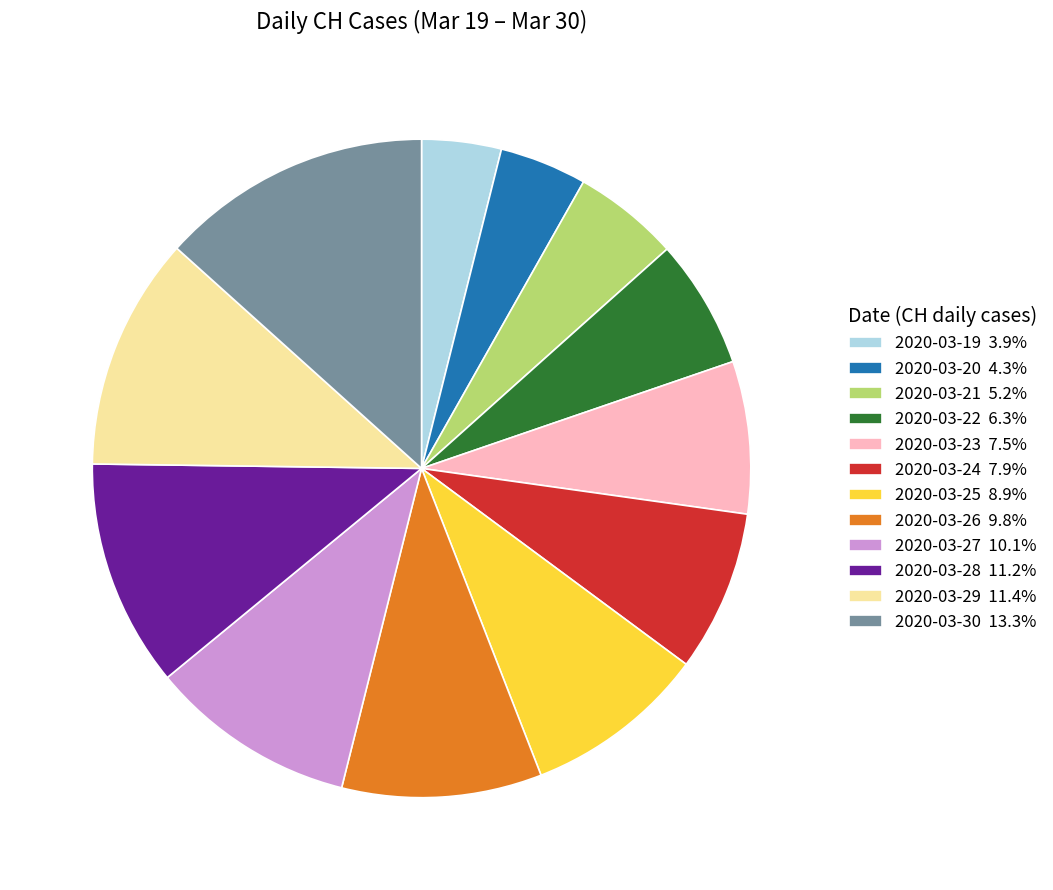

Combined, do 2020-03-27 and 2020-03-26 account for over 50%?

No